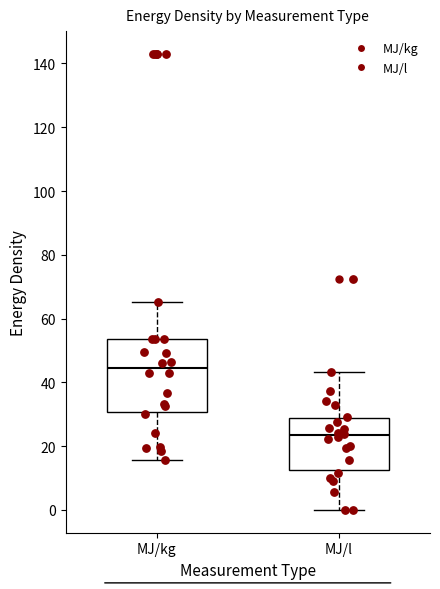

Which box has the highest median line?

MJ/kg